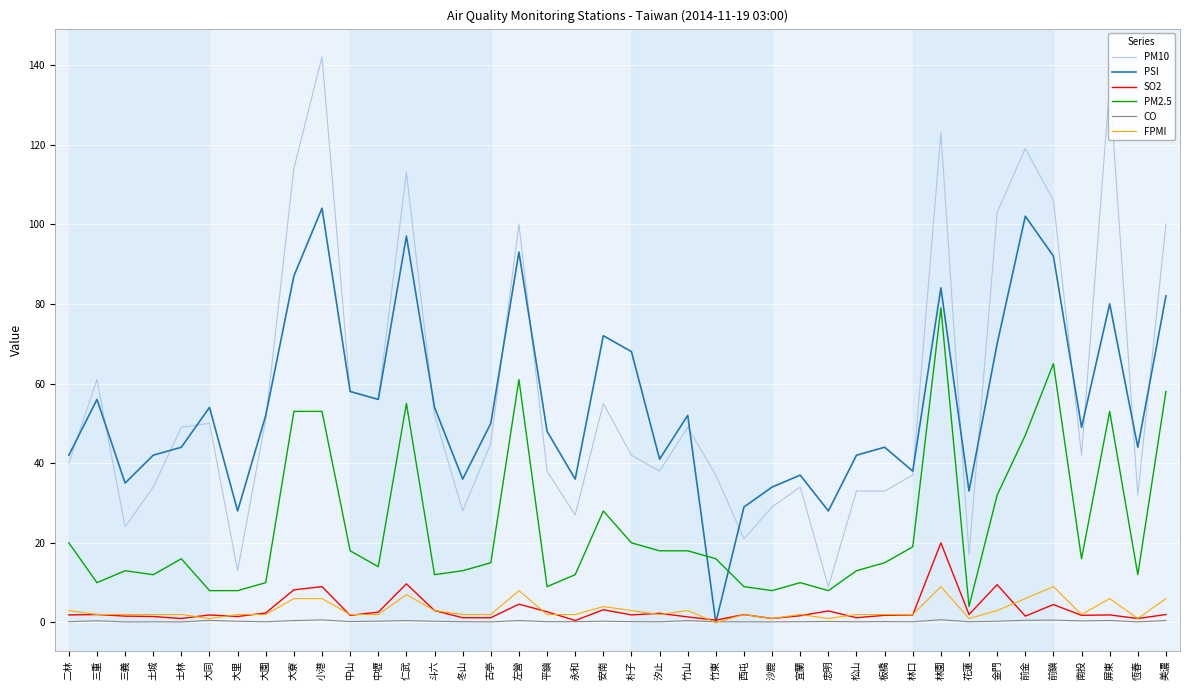

True or false: FPMI has a value of 4.0 at 安南.

True